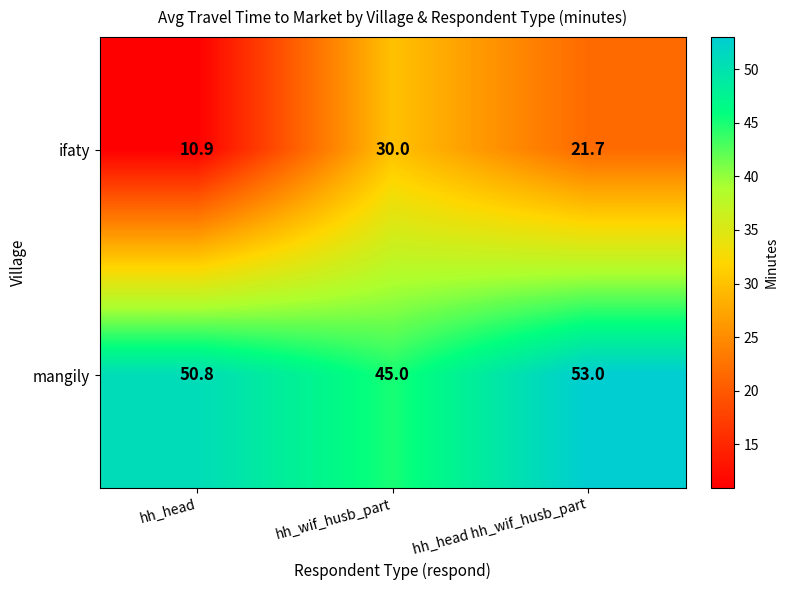

True or false: mangily has a value of 50.8 at hh_head.

True